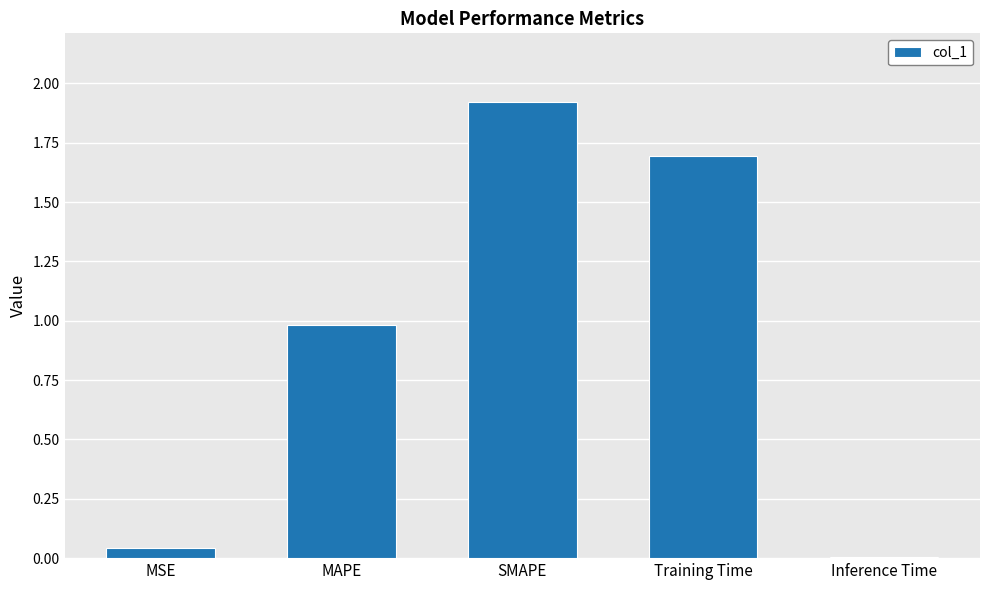

What position from the right is MSE?

5